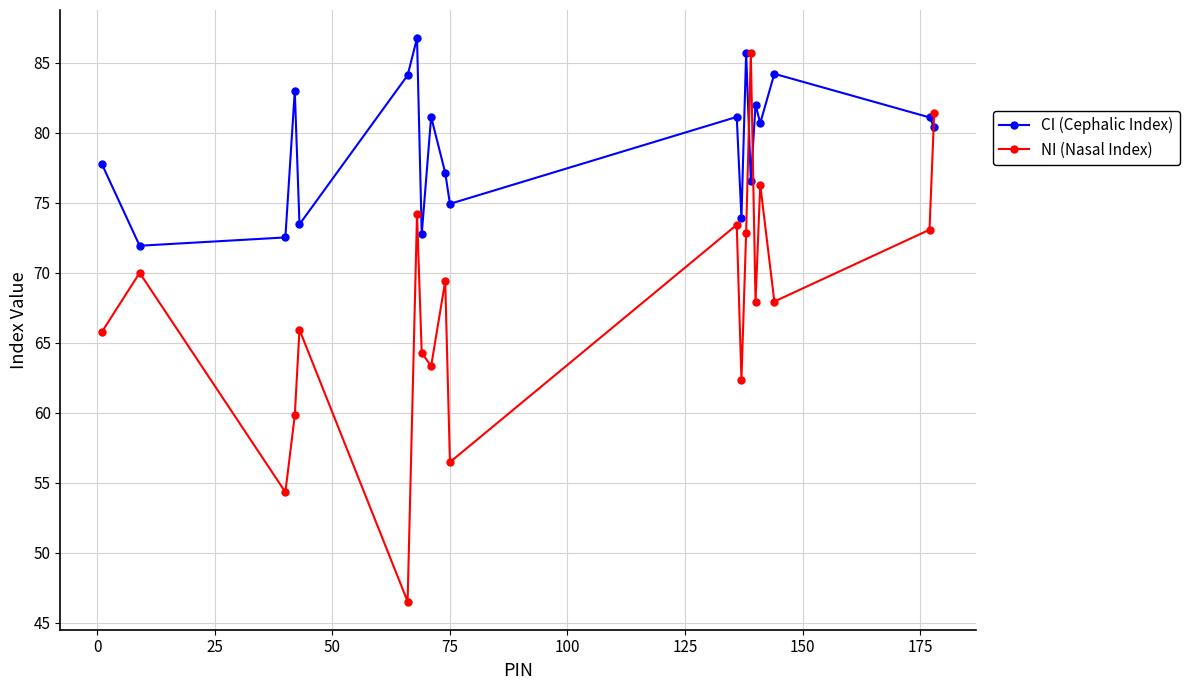

What is the average value of the CI (Cephalic Index) series?

79.1